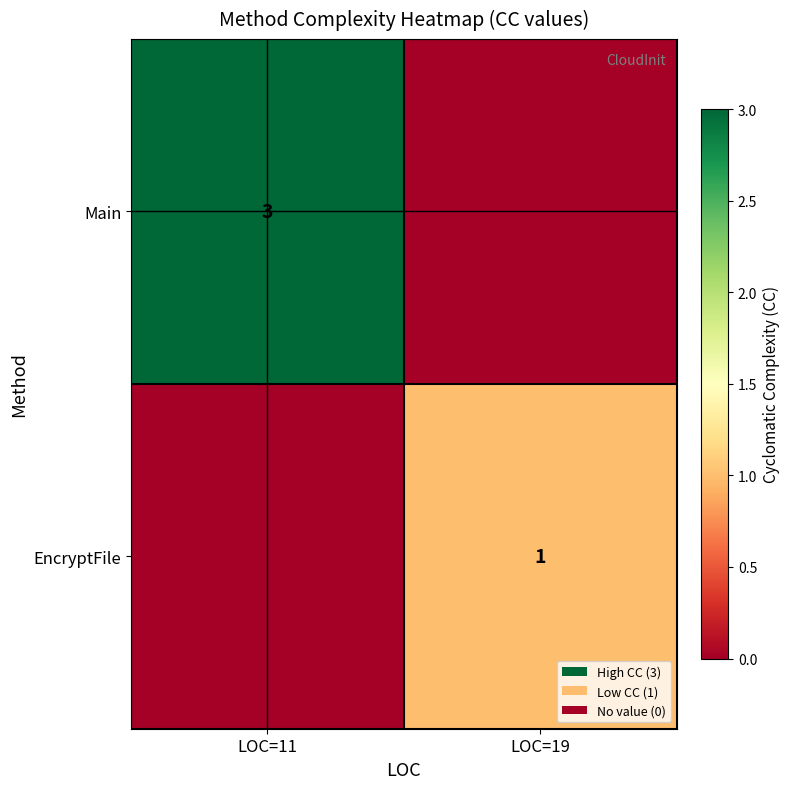

The value of Main at LOC=11 is 3. True or false?

True